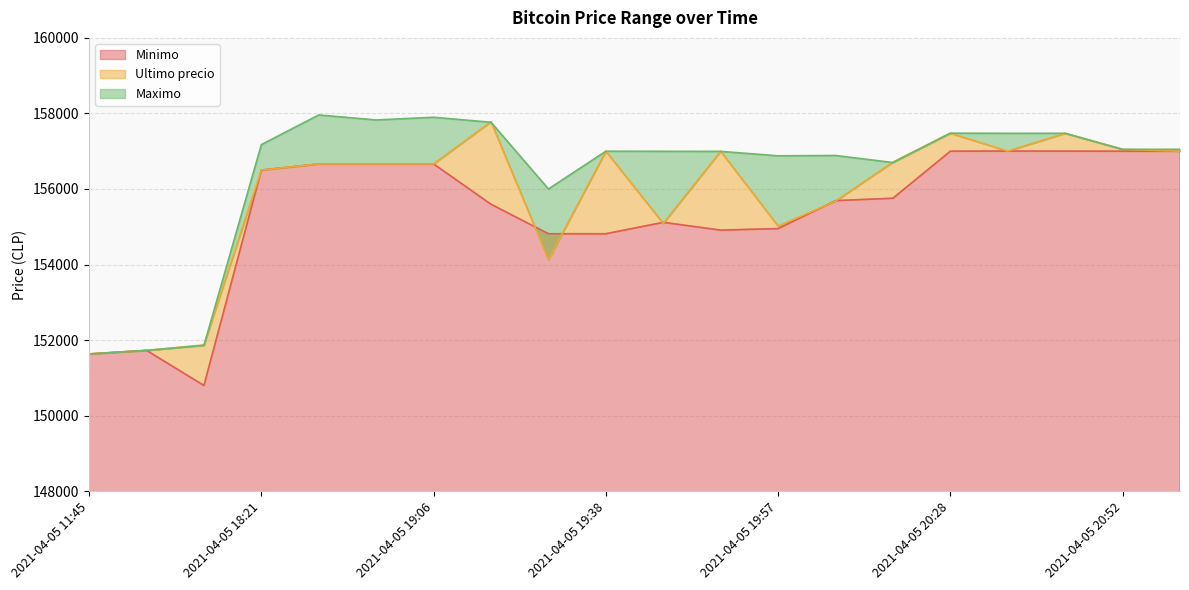

Where is Maximo nearest to the value 154796?

2021-04-05 19:29